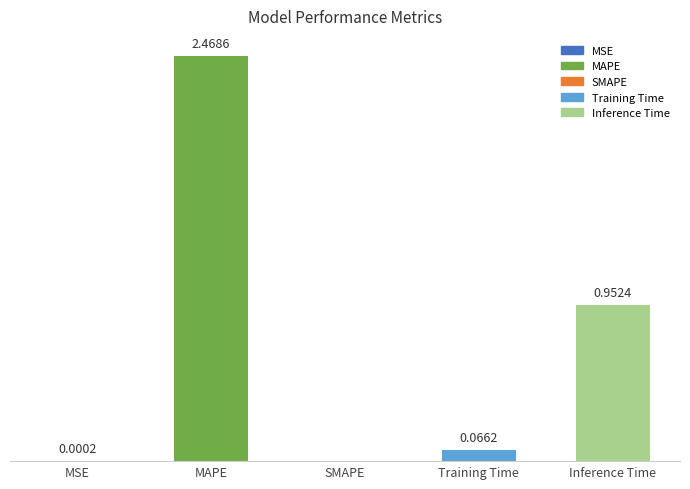

At which label is the value closest to 1?

Inference Time